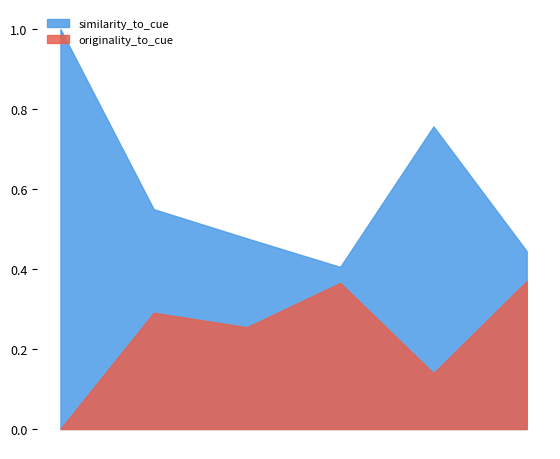

True or false: similarity_to_cue and originality_to_cue intersect in this chart.

False